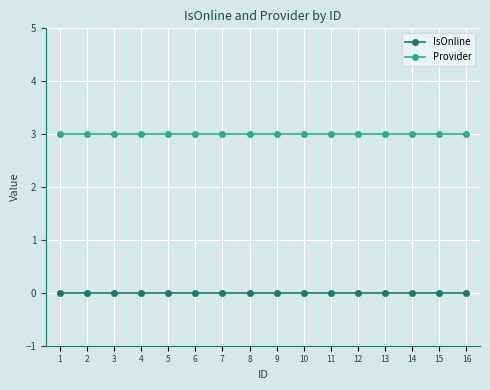

What is the sum of all Provider values?

48